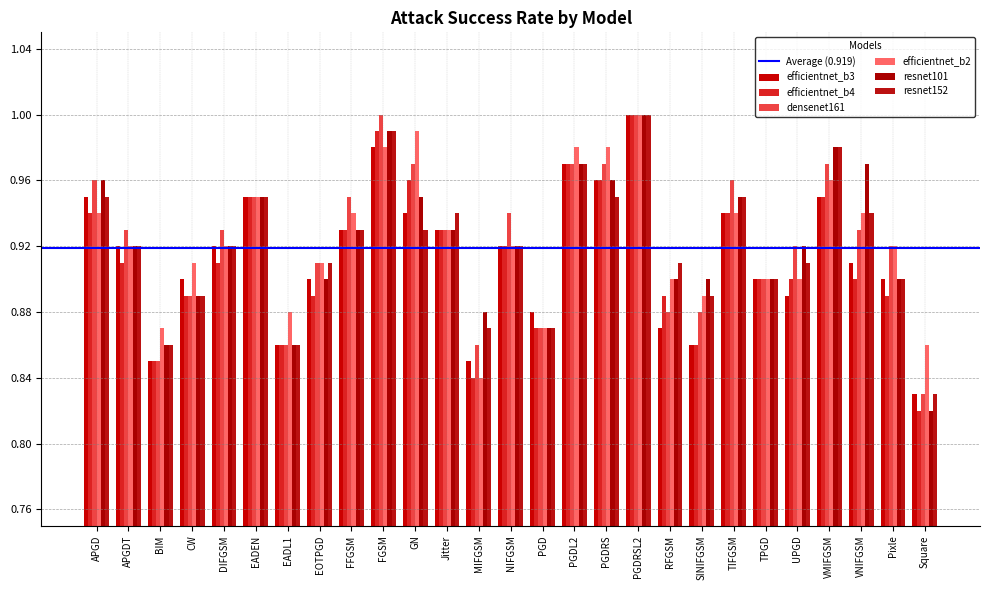

The value of resnet101 at PGDRSL2 is 0.6. True or false?

False